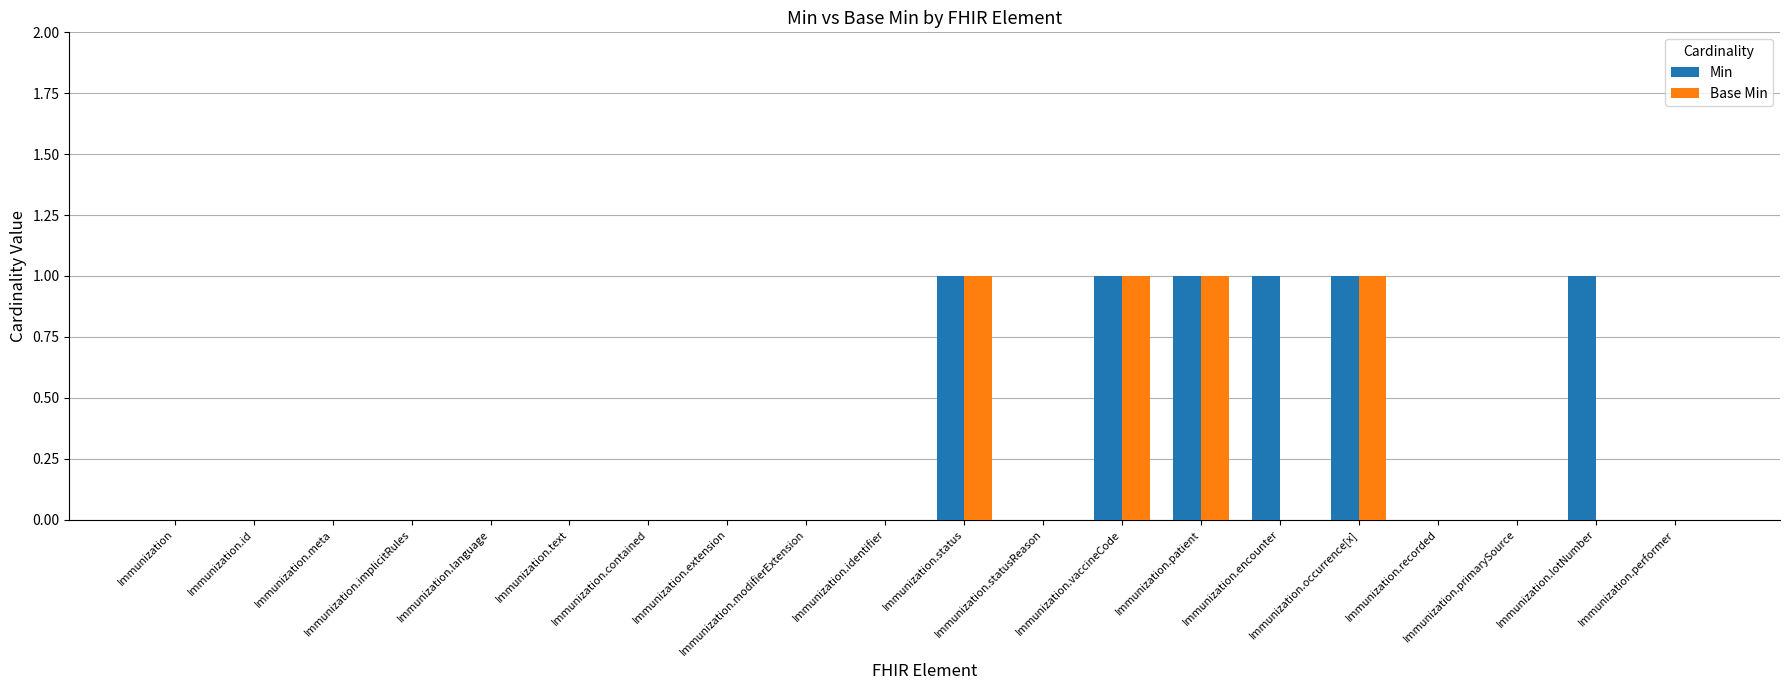

At which label does Base Min reach its minimum?

Immunization